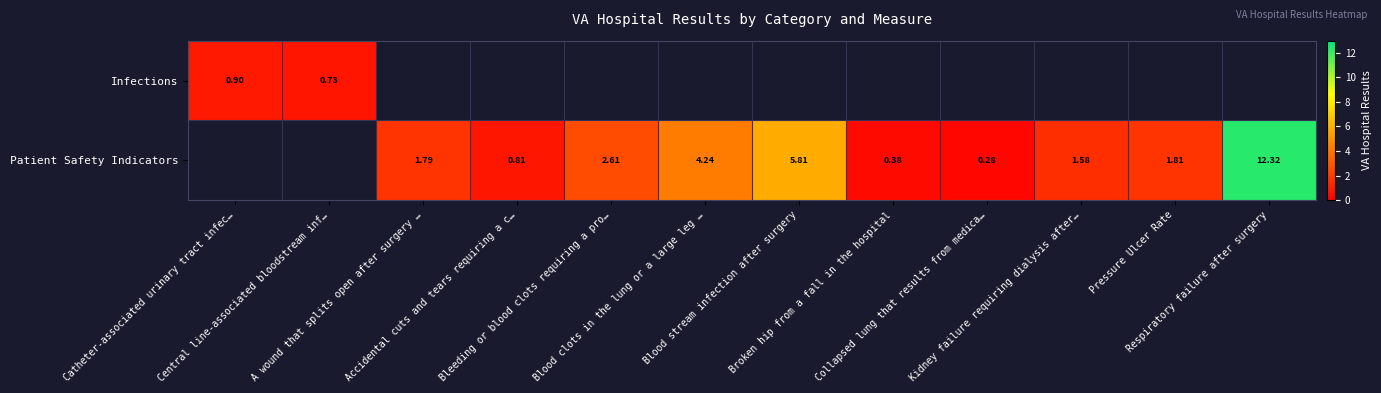

The value of Patient Safety Indicators at Collapsed lung that results from medica… is 0.4. True or false?

False